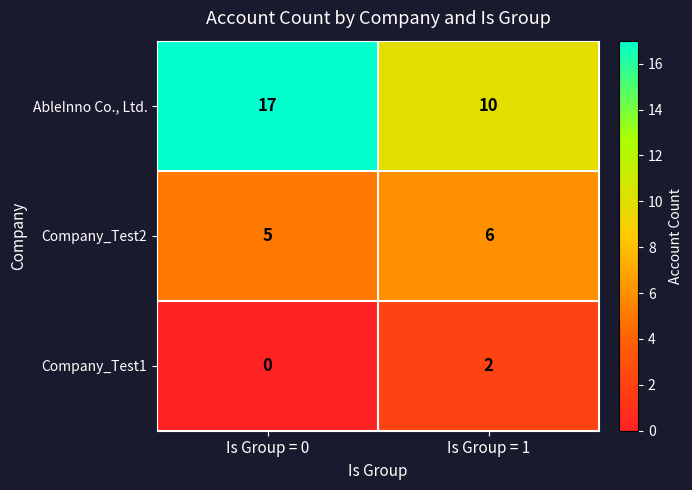

How many categories are shown in the chart?

2